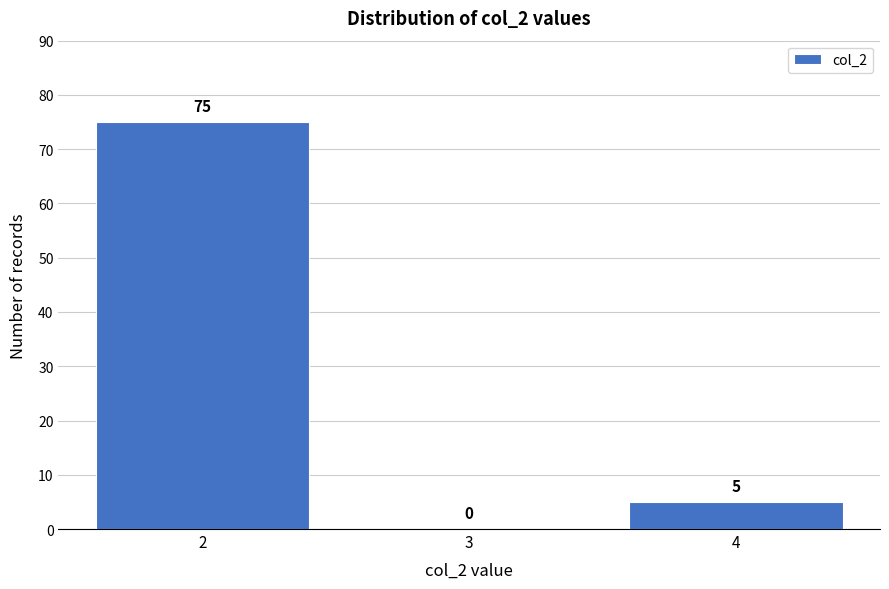

How tall is the bar that spans 1.5 to 2.5 on the x-axis?

75